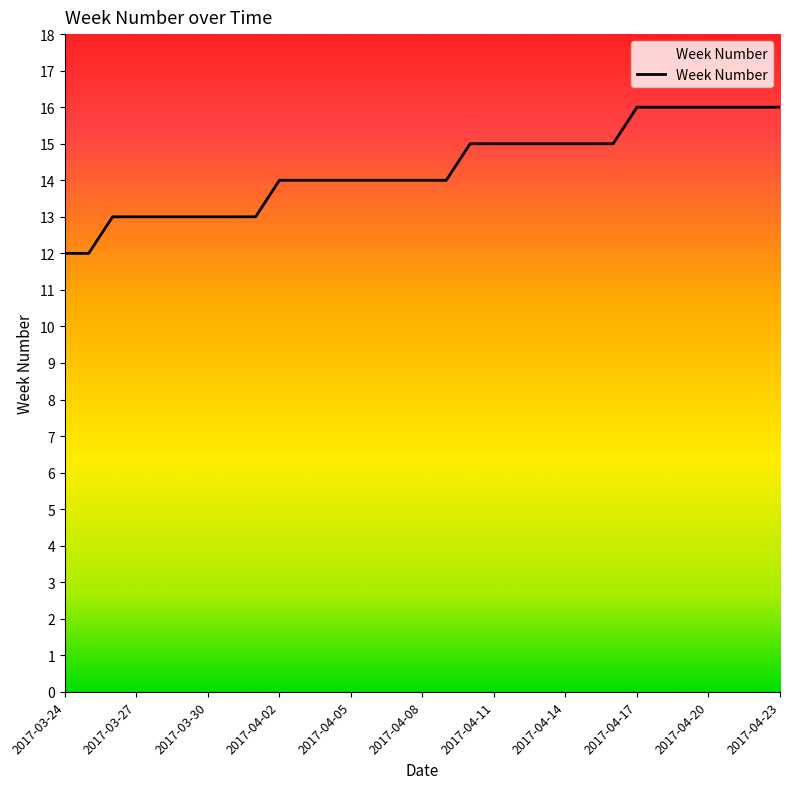

Does the chart display data point markers on the line(s)?

No